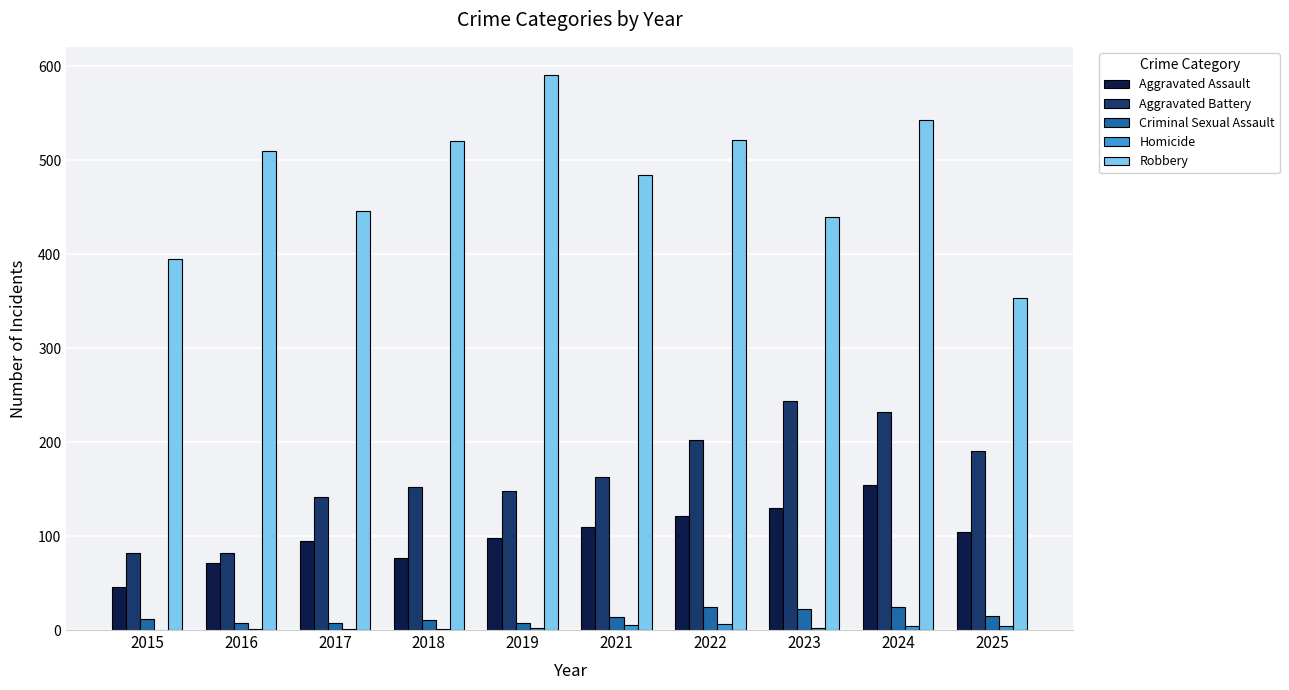

At which label is Aggravated Battery closest to 163?

2021